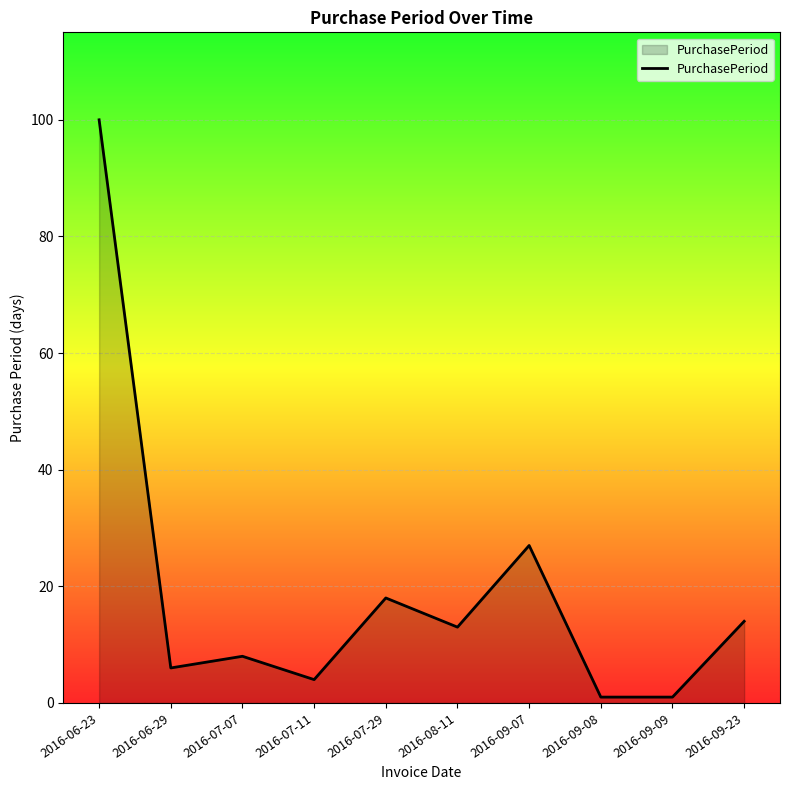

How many values are below 13?

5